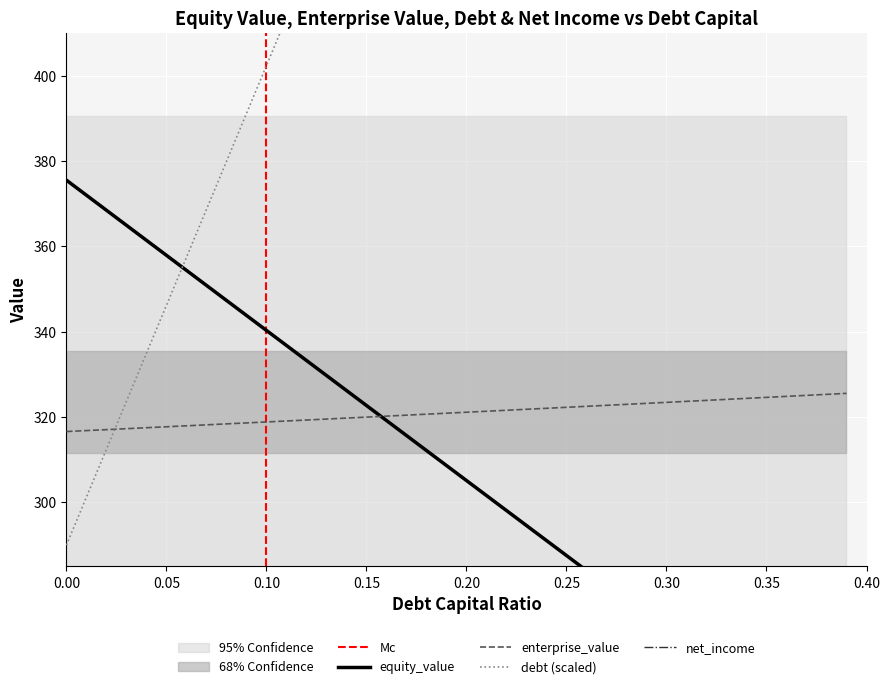

What is the difference between the highest and lowest values at 0.0?

334.6